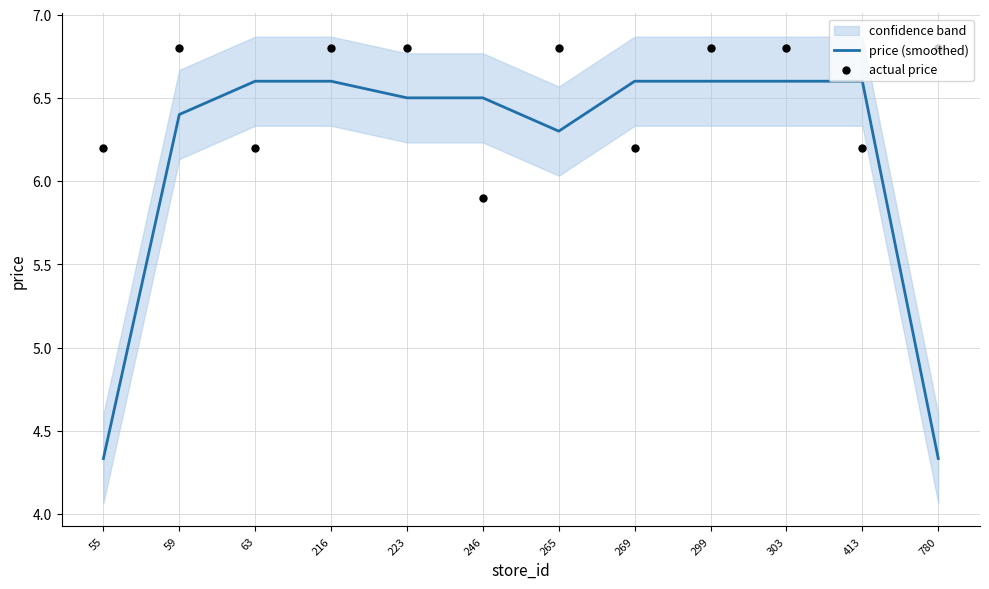

At which category is the sum across all series the highest?

216